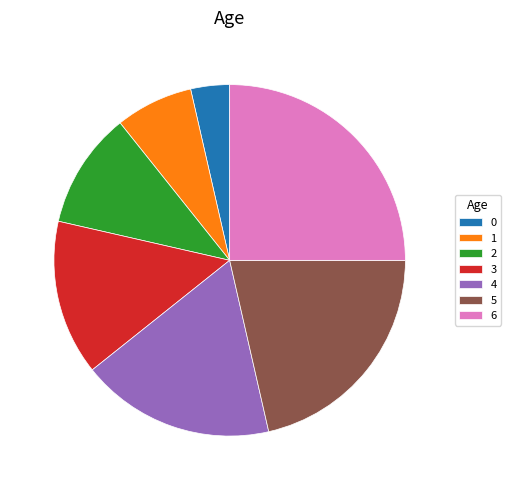

Count the number of slices in the pie.

7